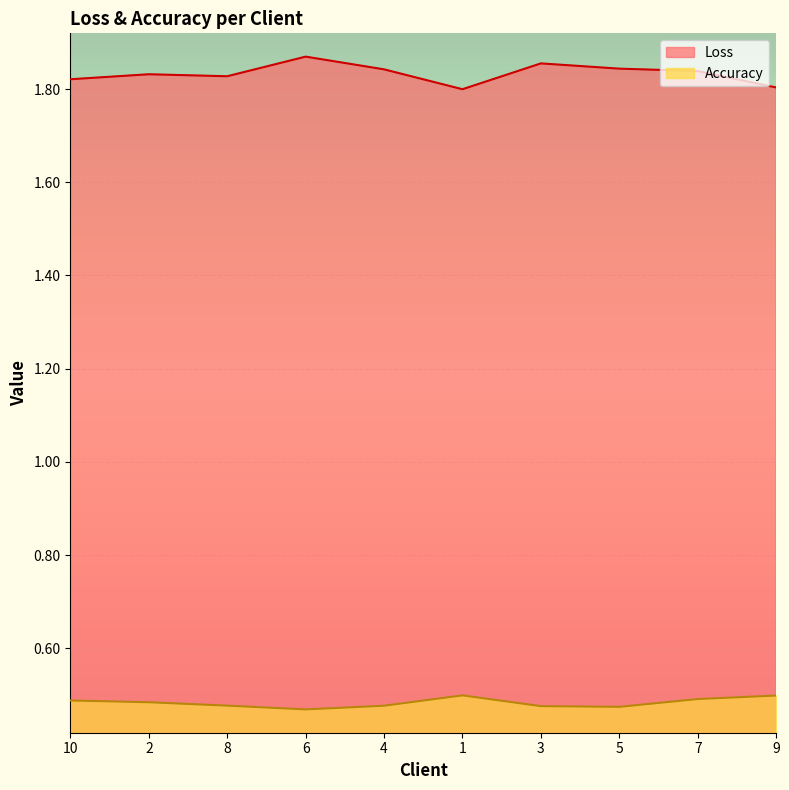

What is the total value across all series at 3?

2.3